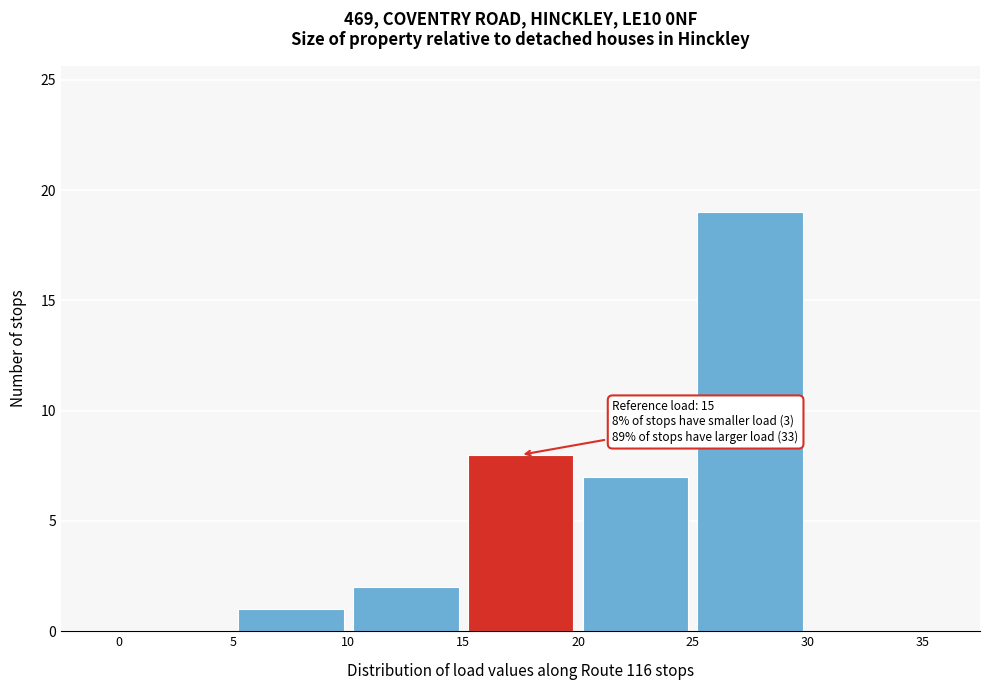

Over which range of the x-axis is the bar tallest?

25 to 30